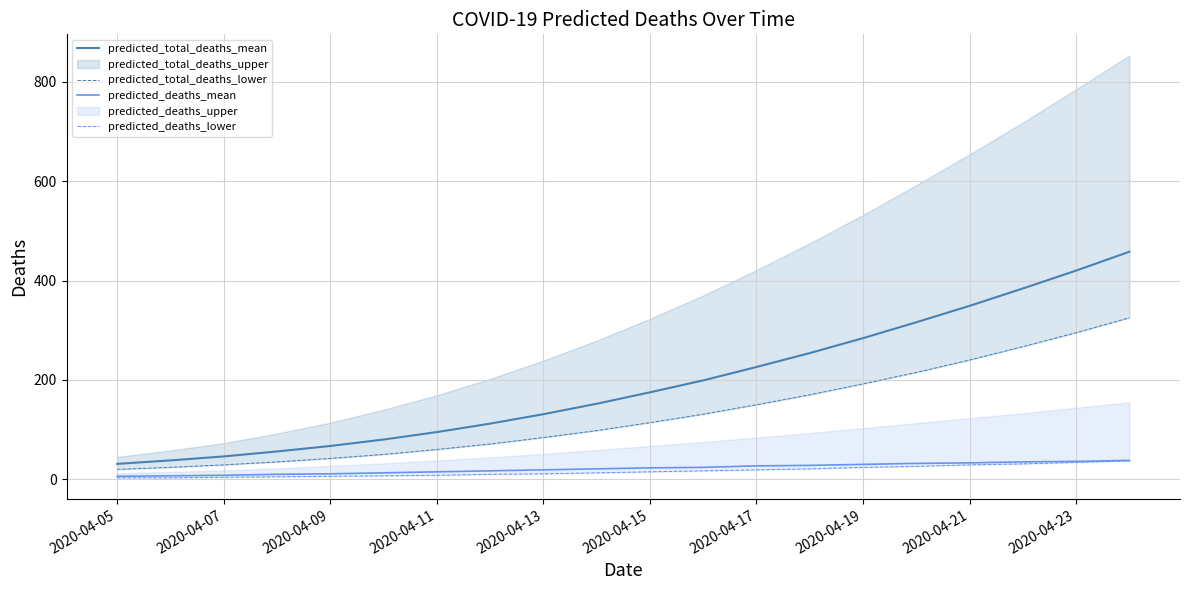

What is the minimum value for predicted_total_deaths_mean?

31